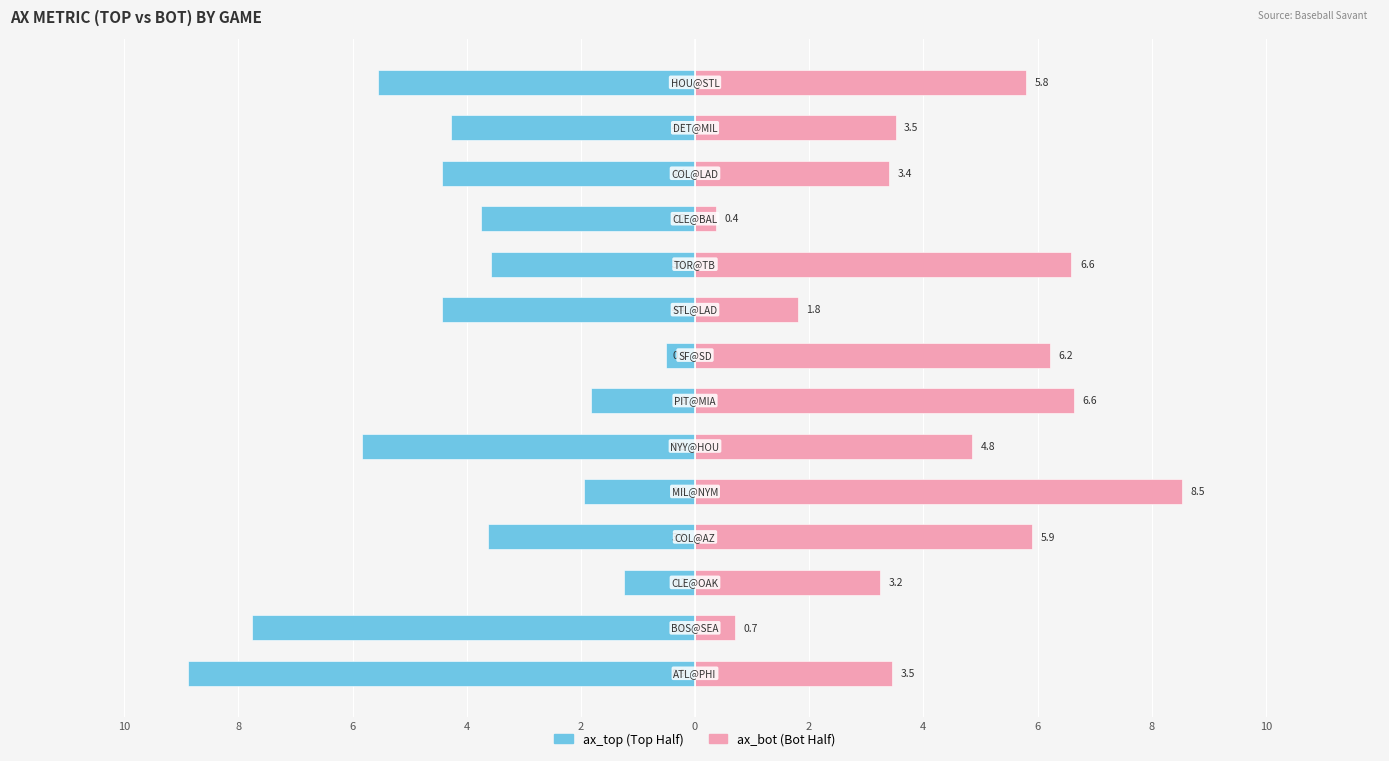

How many data points in ax_bot are above 4?

7